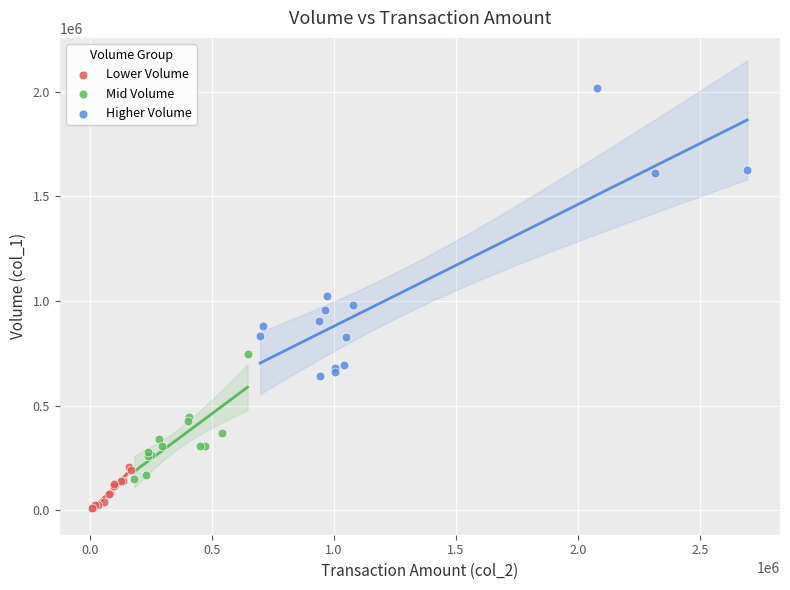

Which series has the largest Y range (max minus min)?

Higher Volume